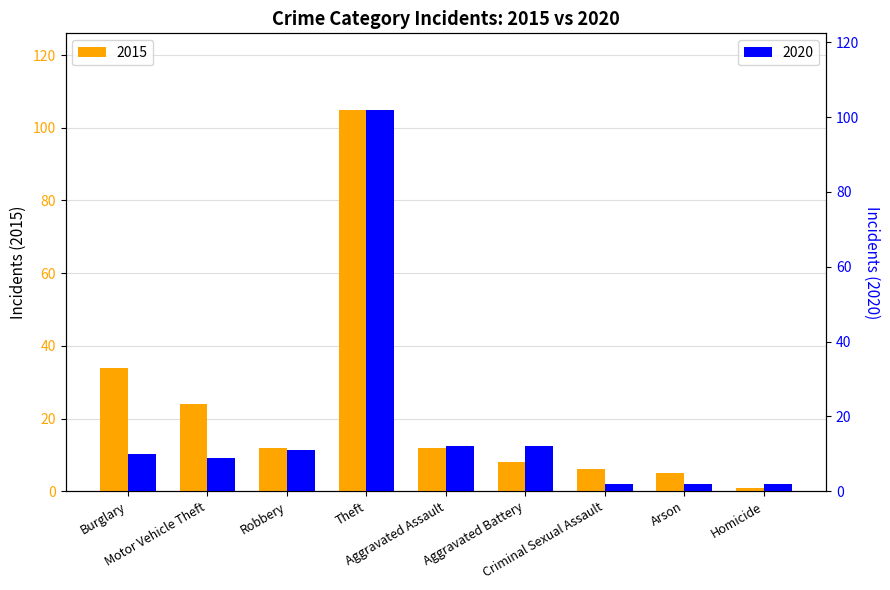

Does the chart contain any negative values?

No